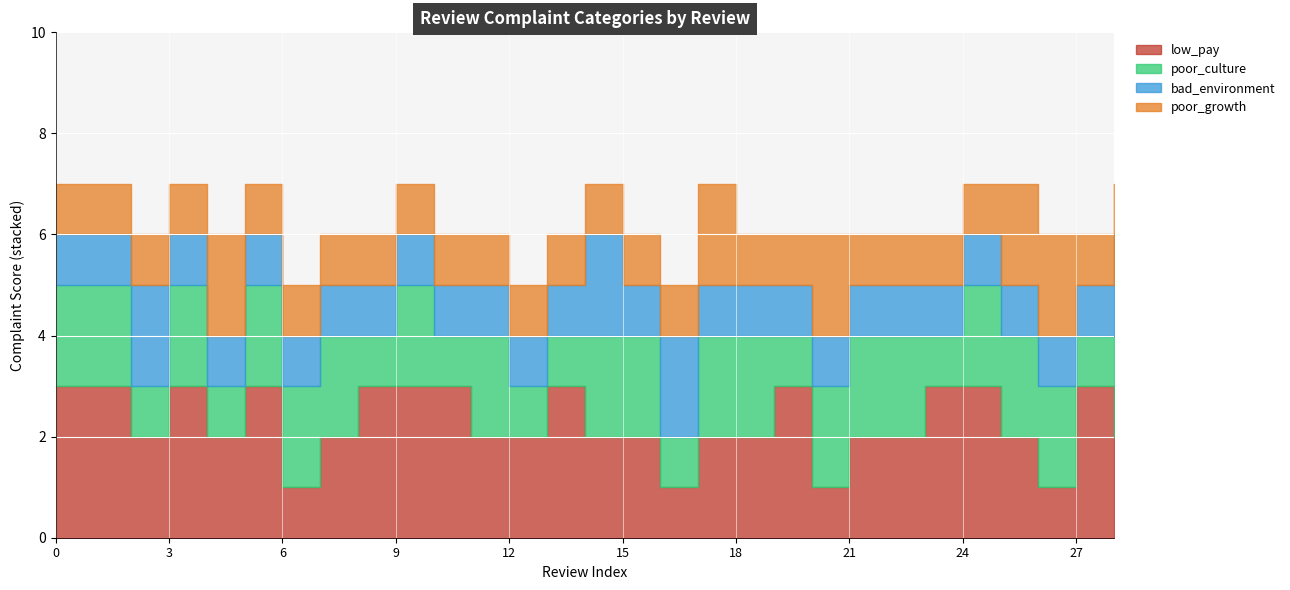

Which series has the widest spread of values?

low_pay